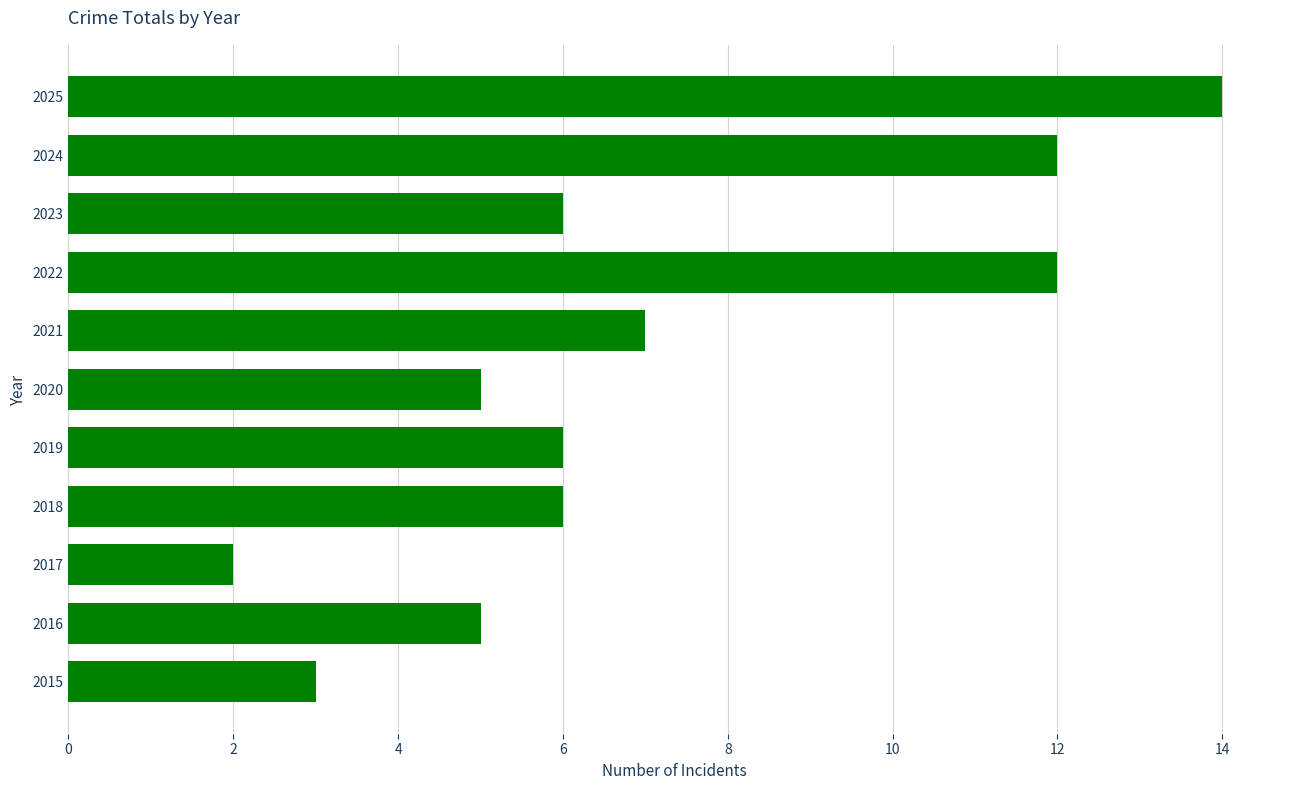

What is the average value?

7